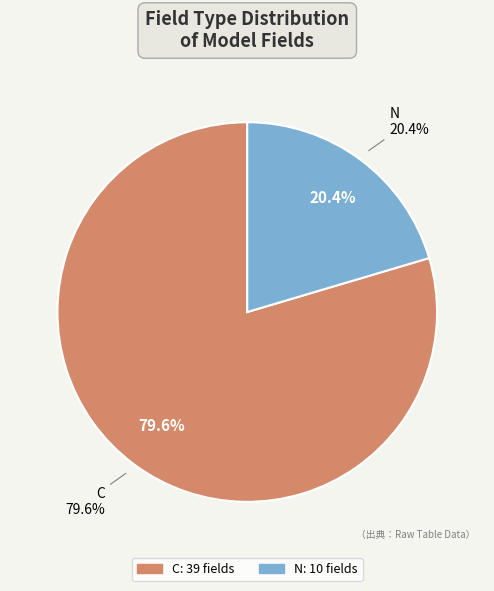

To the nearest percent, what portion does C represent?

80%